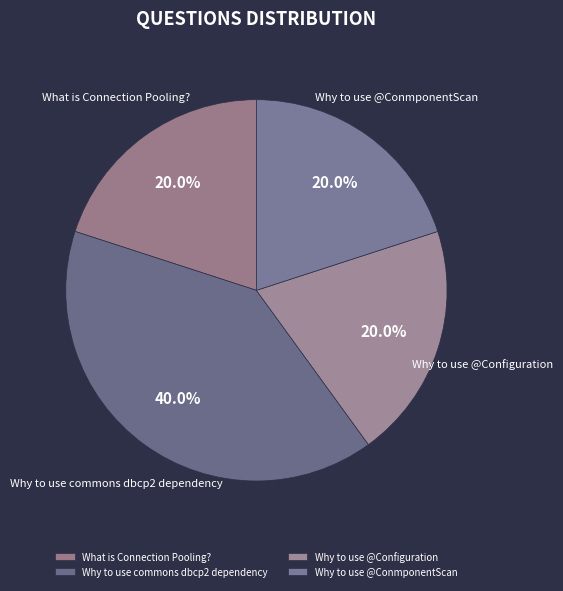

What portion of the pie excludes Why to use commons dbcp2 dependency?

60.0%